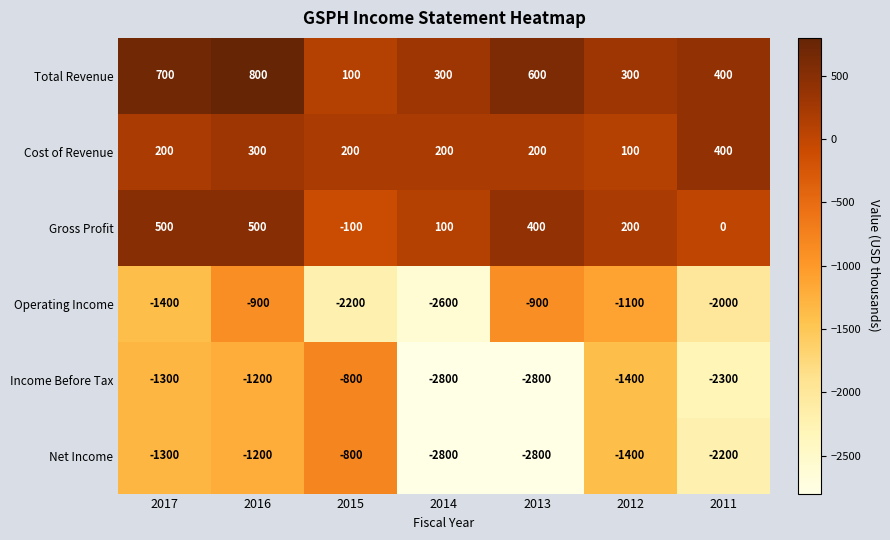

What is the maximum value shown in the chart?

800